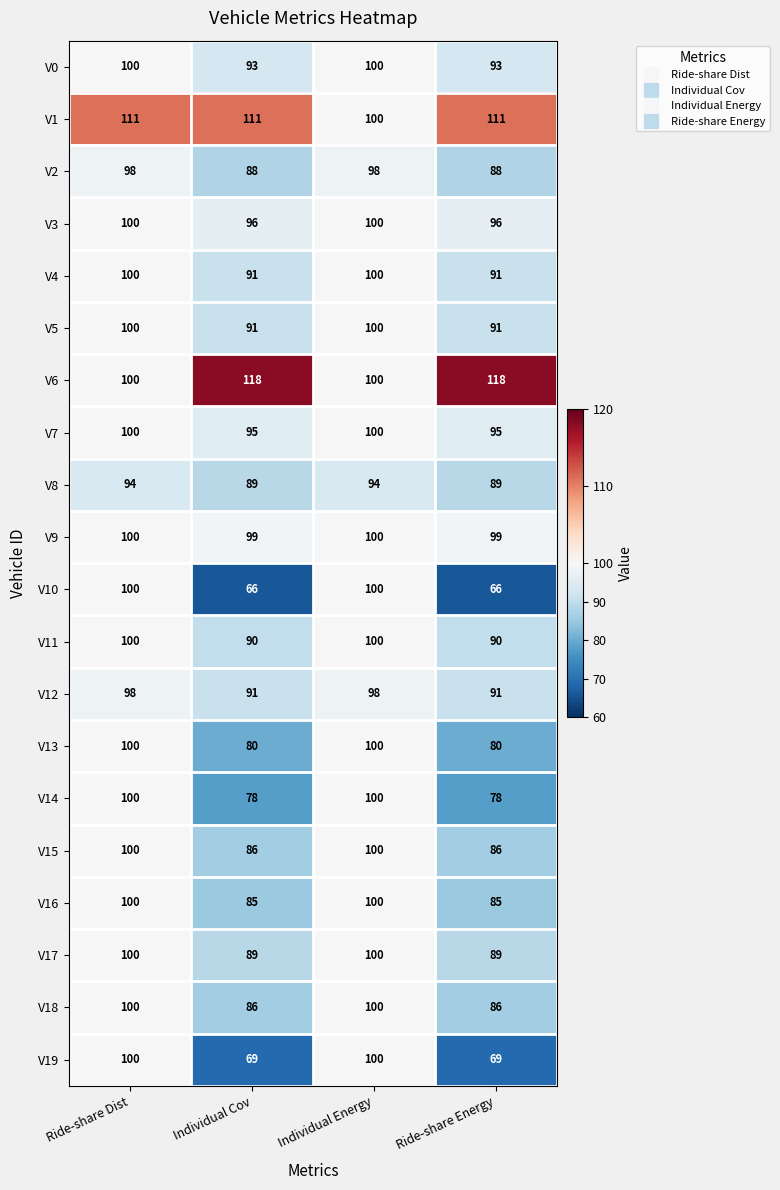

How many data points does each series have?

4